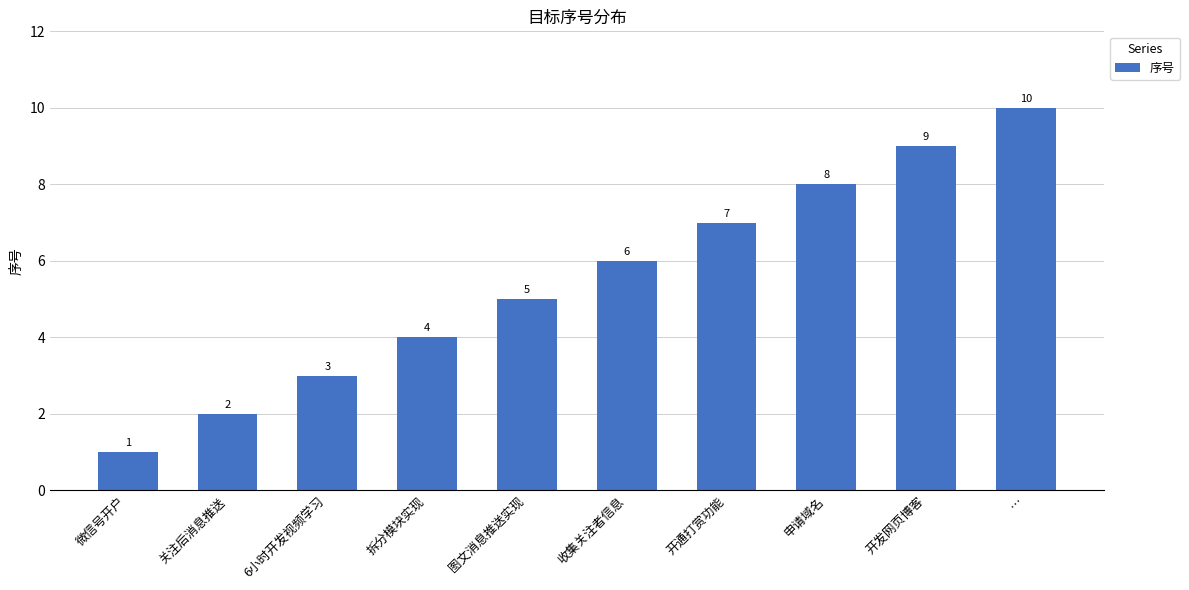

Rank the categories by value from lowest to highest.

微信号开户, 关注后消息推送, 6小时开发视频学习, 拆分模块实现, 图文消息推送实现, 收集关注者信息, 开通打赏功能, 申请域名, 开发网页博客, …